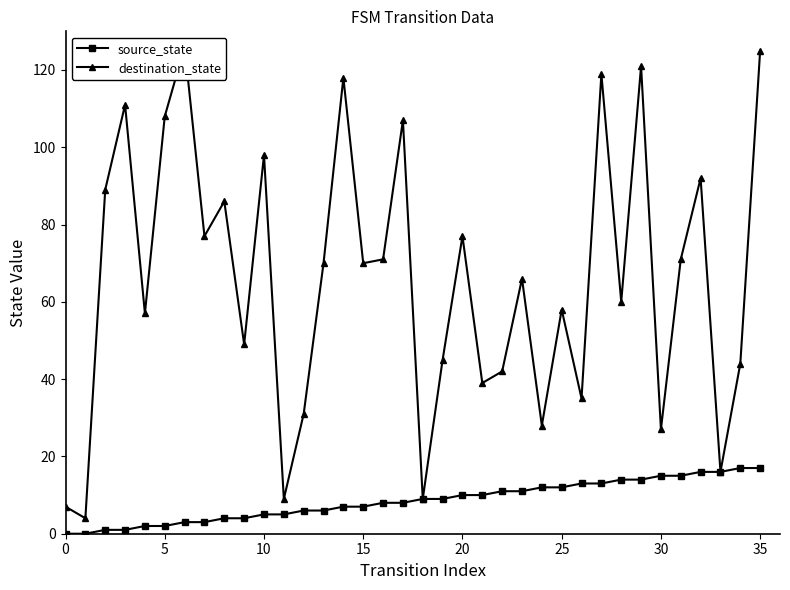

Rank the series by their average value, from lowest to highest.

source_state, destination_state